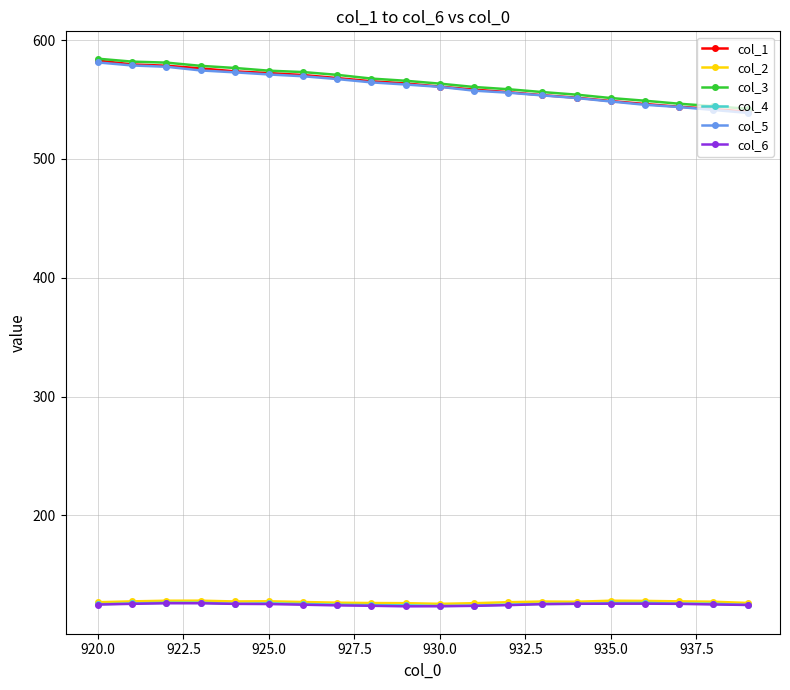

What is the highest value of the col_5 series?

581.2